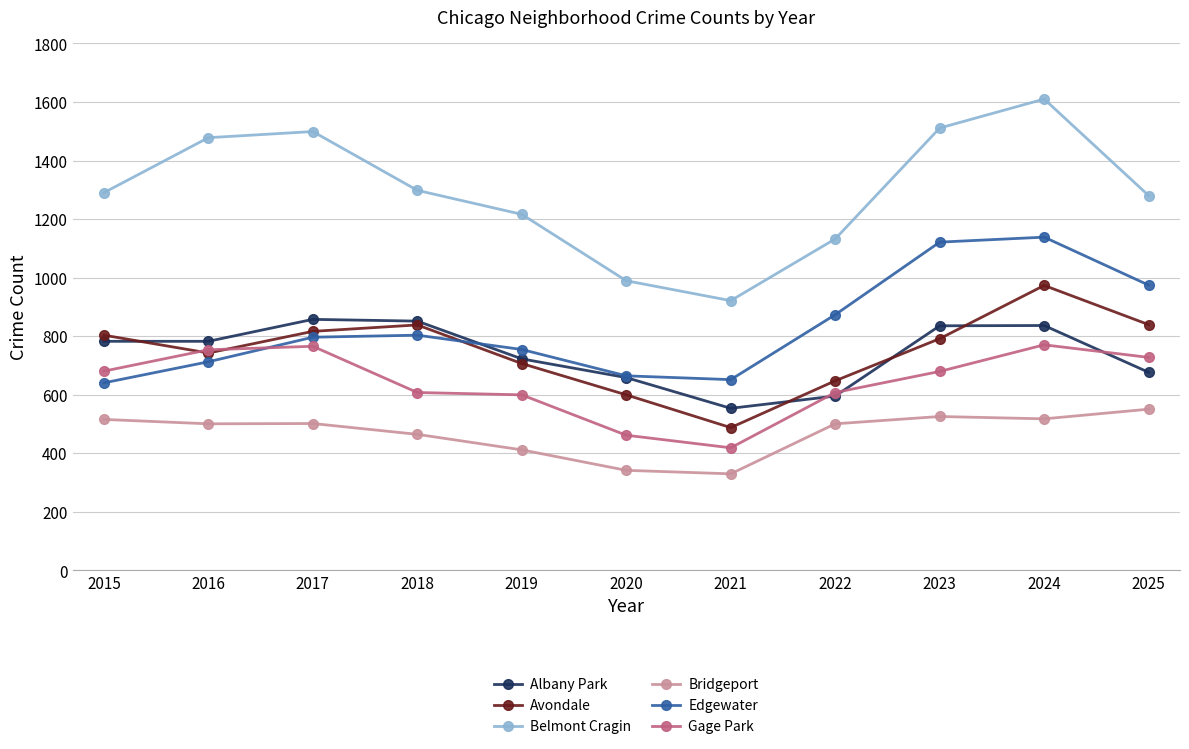

What is the average value of the Albany Park series?

741